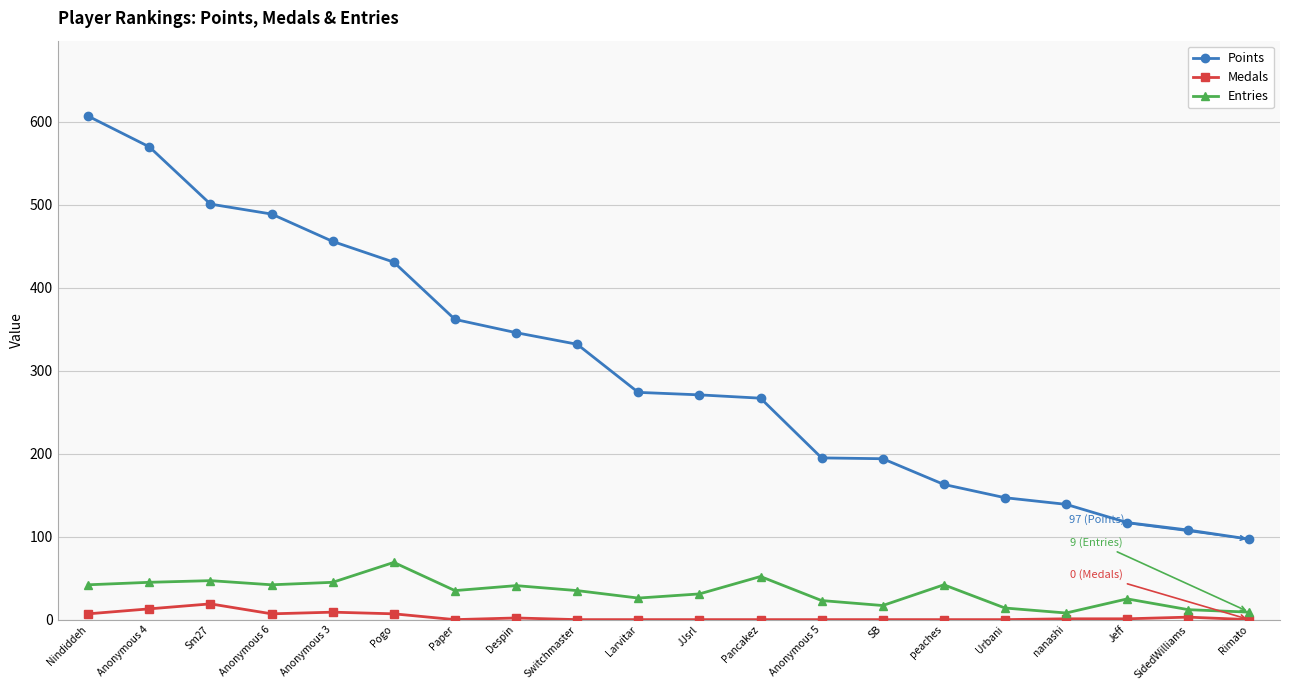

How many data points does each series have?

20